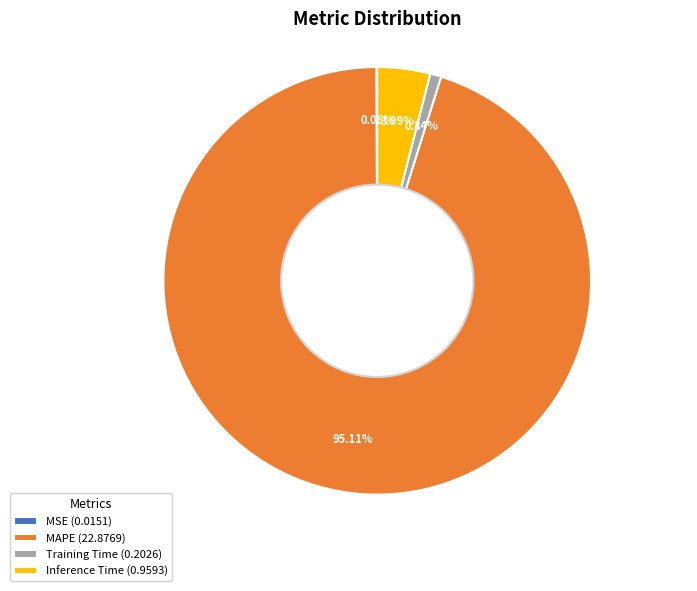

To the nearest percent, what percentage of the pie is Training Time?

1%